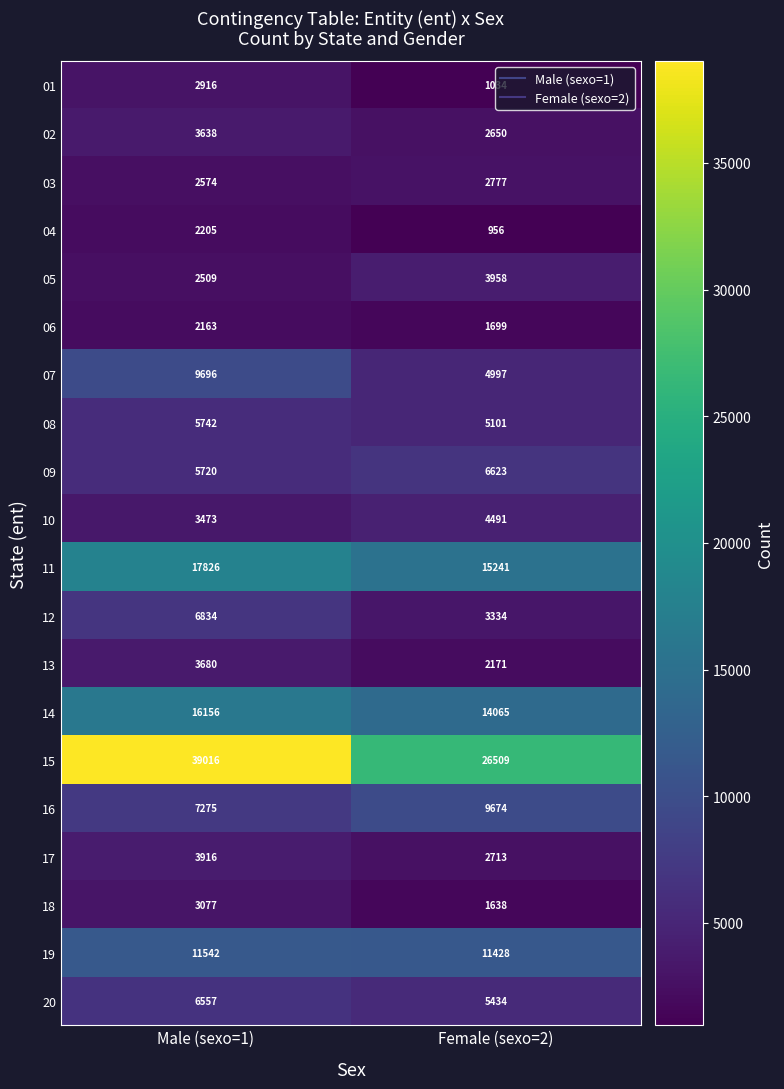

Which series has the largest total across all categories?

15